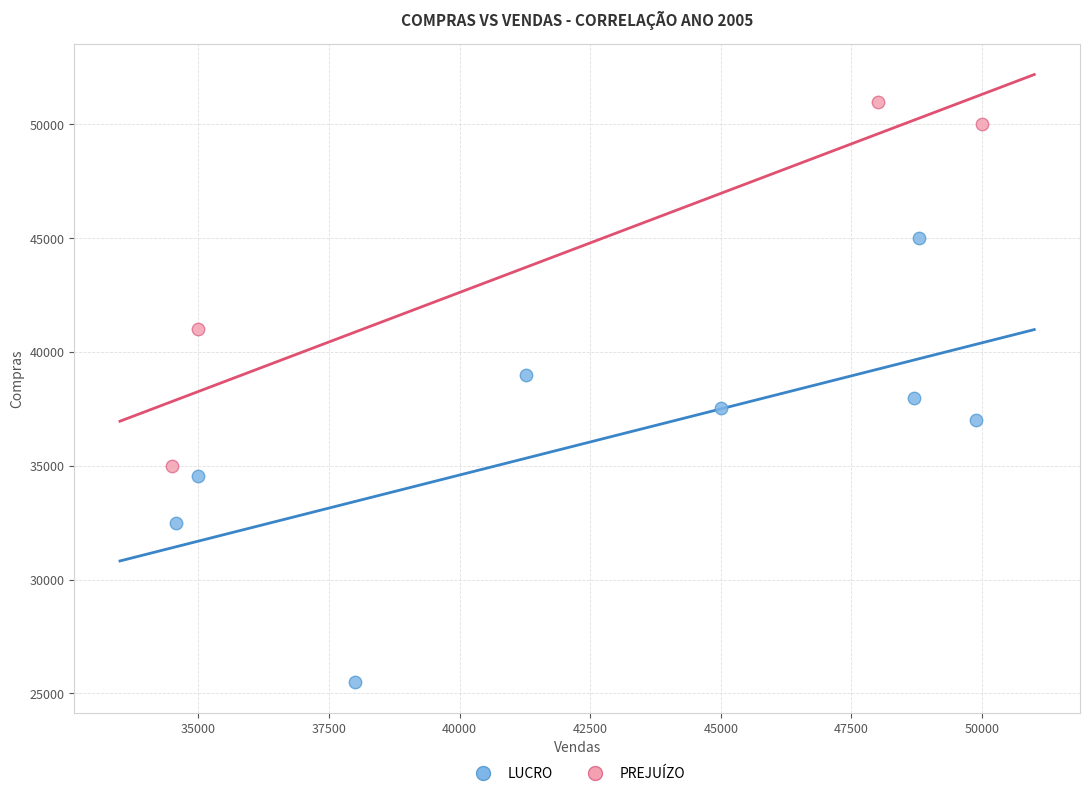

What are all the series names shown in the legend?

LUCRO, PREJUÍZO